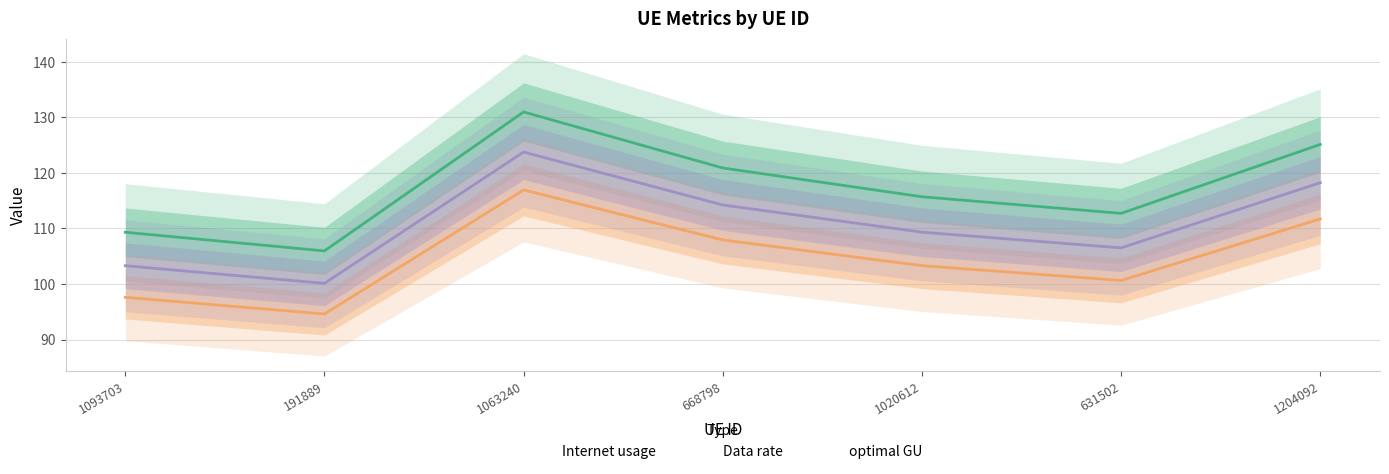

Where is Internet usage nearest to the value 118?

1020612